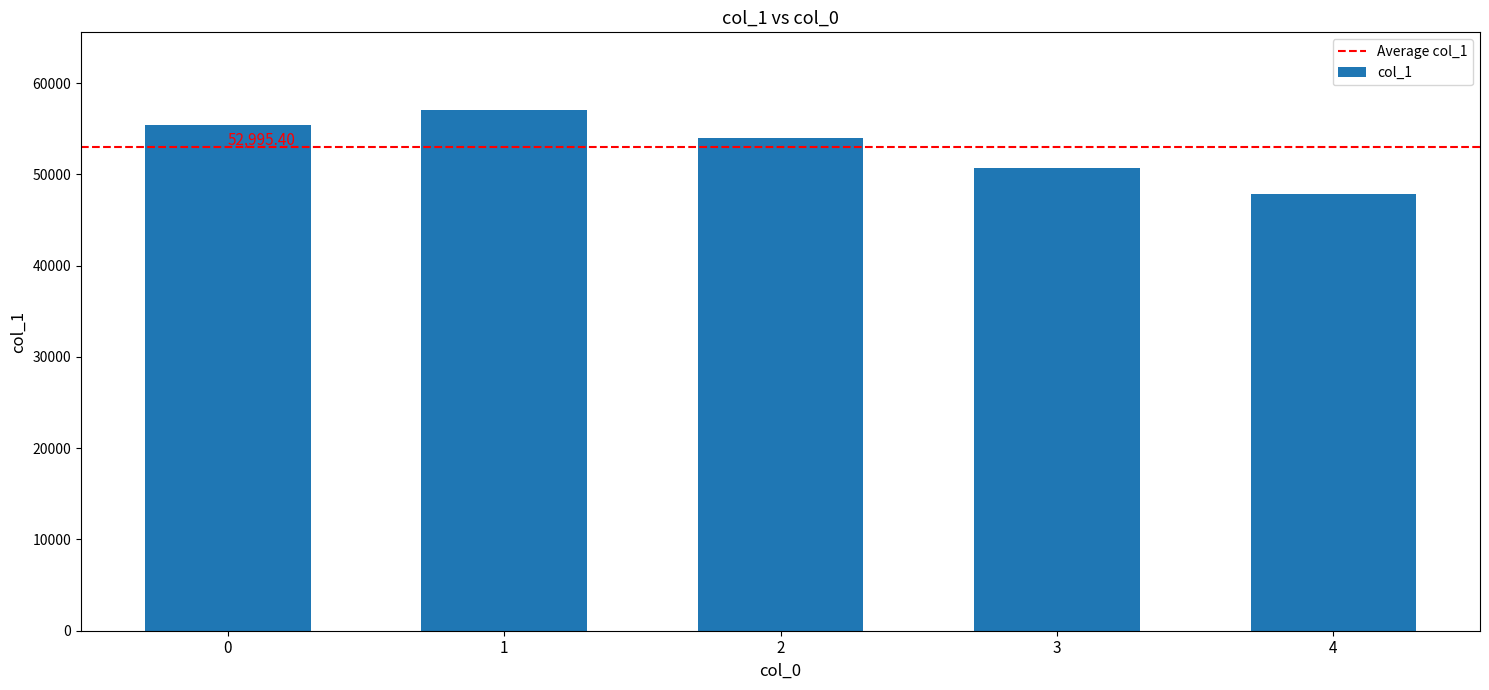

Is it true that the value at 0 is 55380?

True